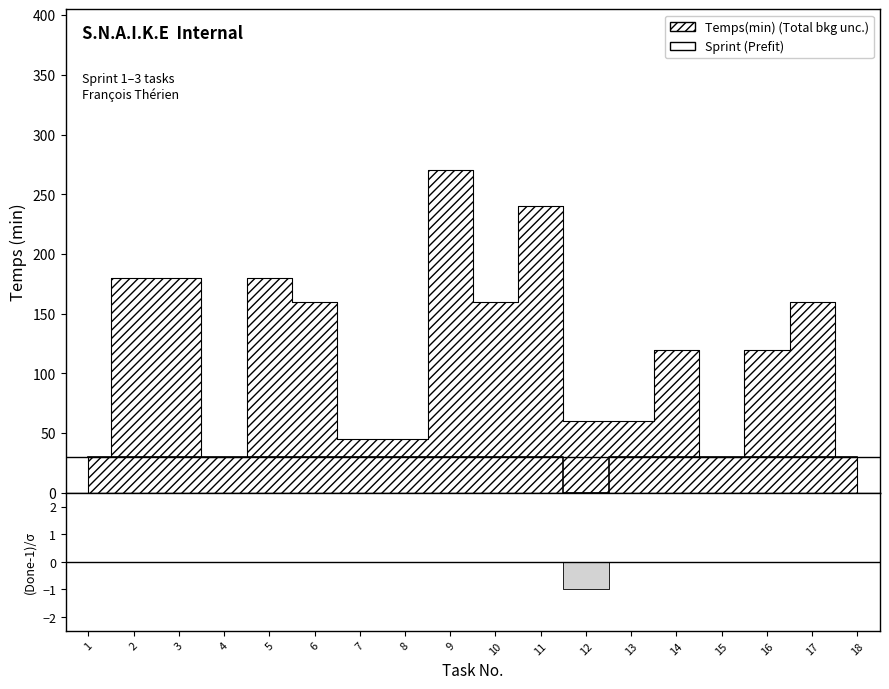

How many lines are shown in the chart?

1